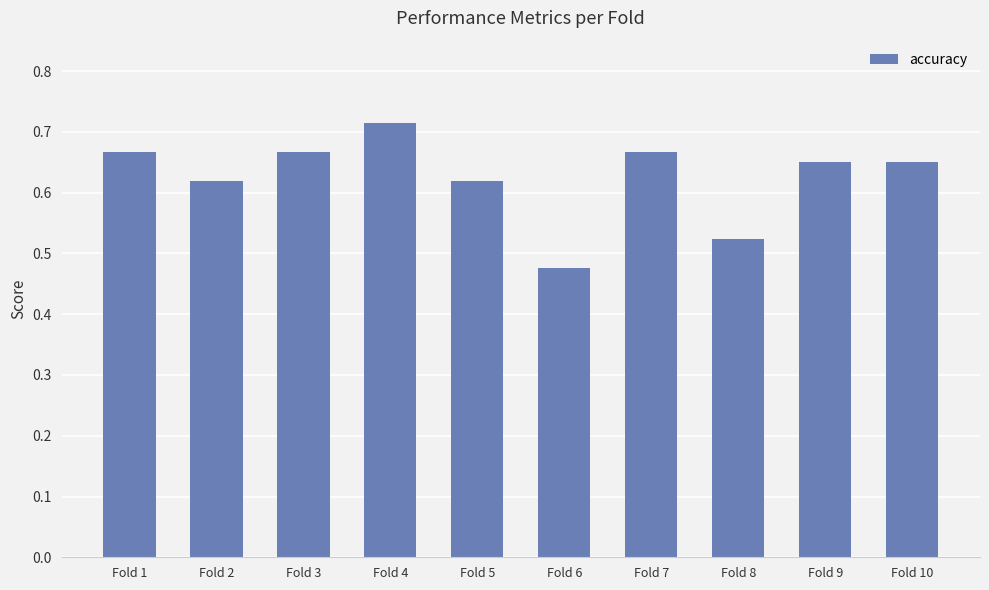

The value at Fold 2 is 0.8. True or false?

False